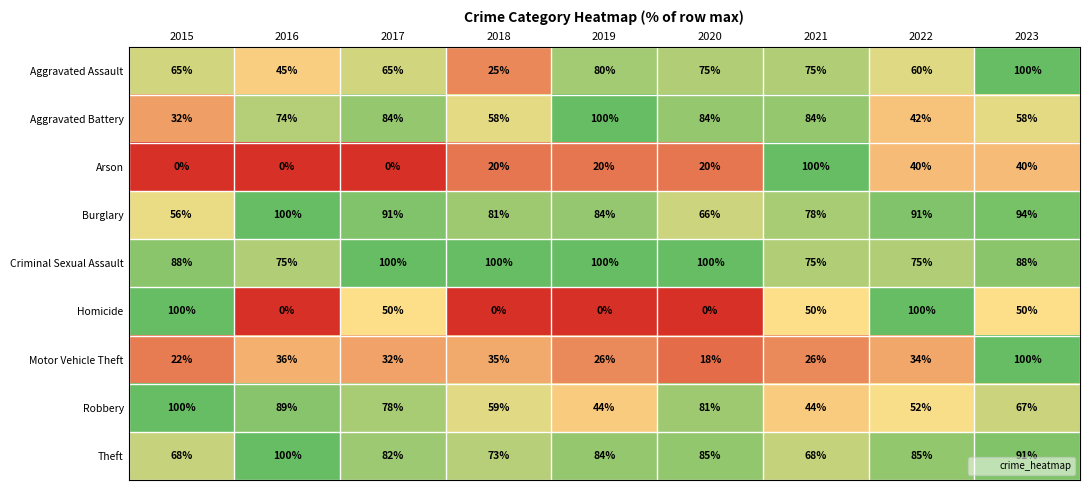

What is the sum of all Criminal Sexual Assault values?

801